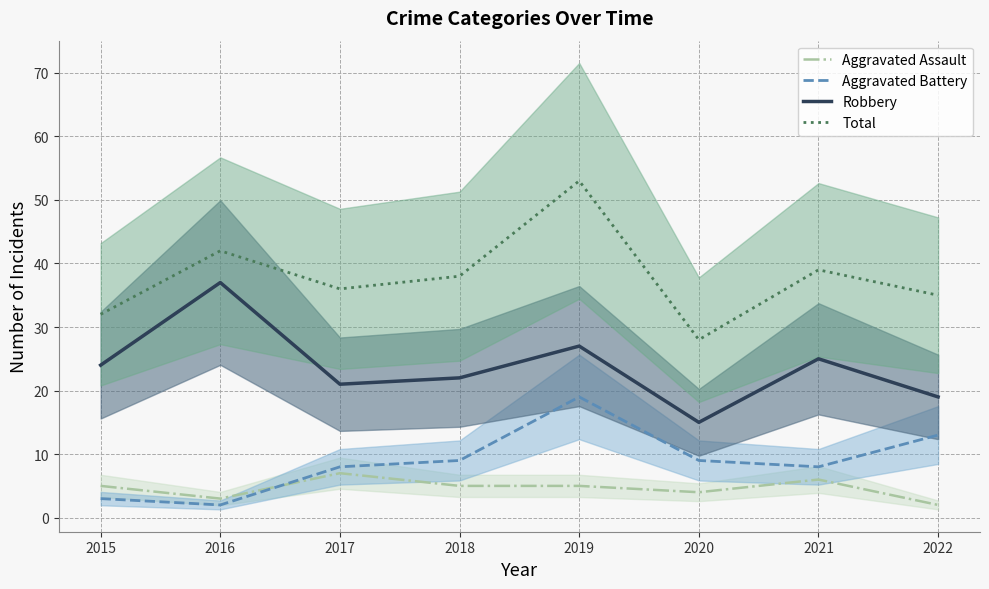

Rank the categories by Robbery value from lowest to highest.

2020, 2022, 2017, 2018, 2015, 2021, 2019, 2016